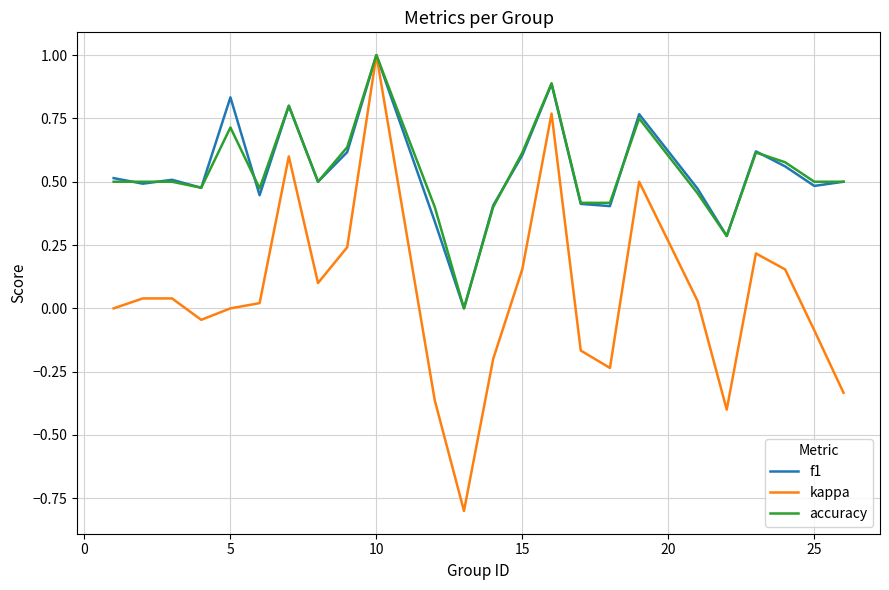

What is the smallest value displayed?

-0.8